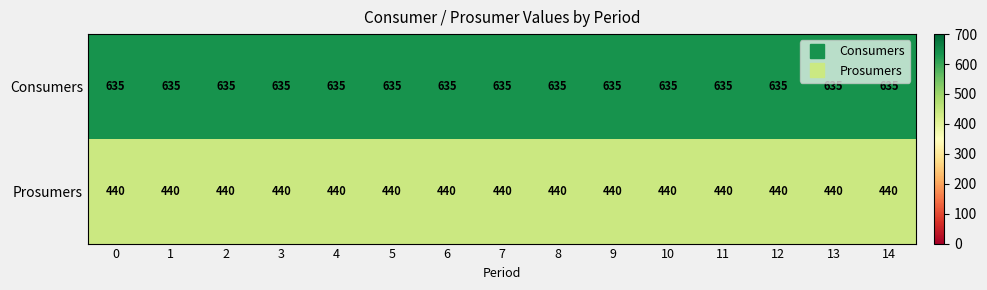

At how many categories does at least one series exceed 465?

15